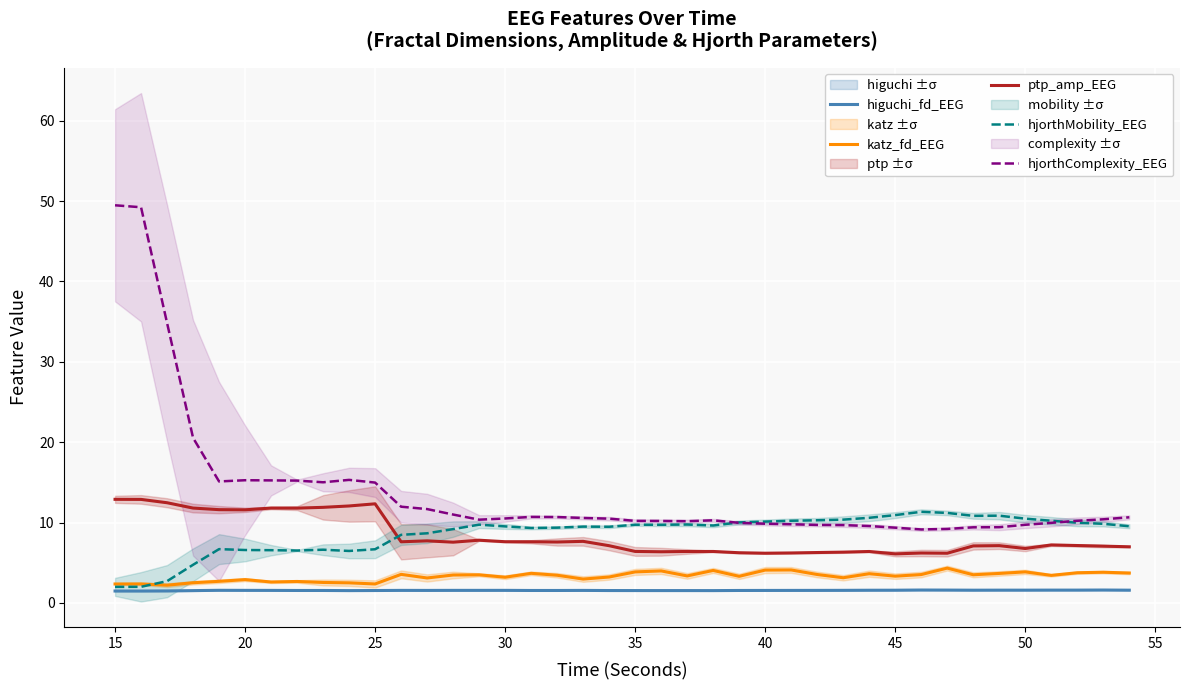

What is the value of the higuchi_fd_EEG point at the 23rd from the left?

1.5